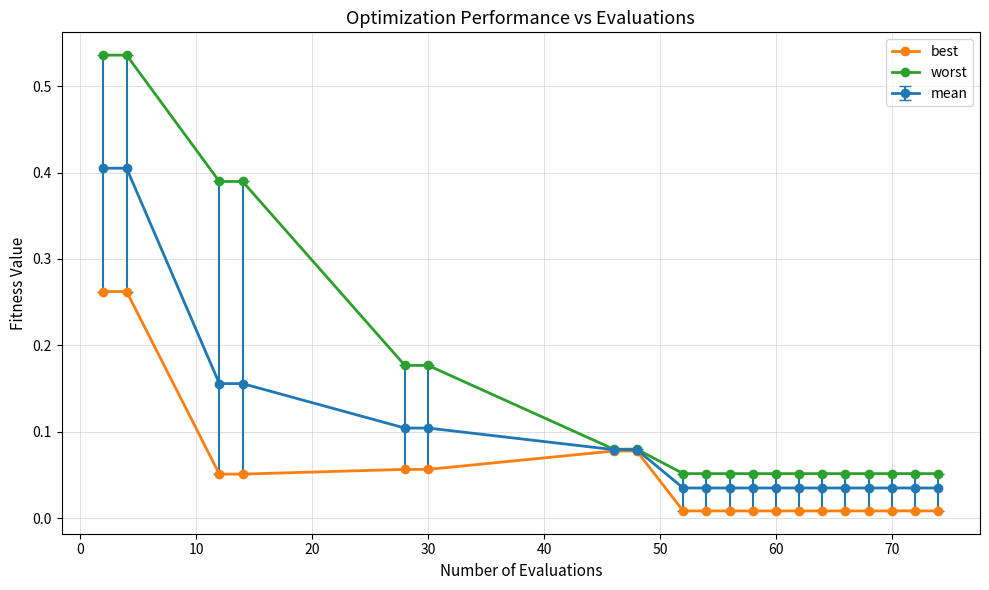

Which series has the largest total across all categories?

worst